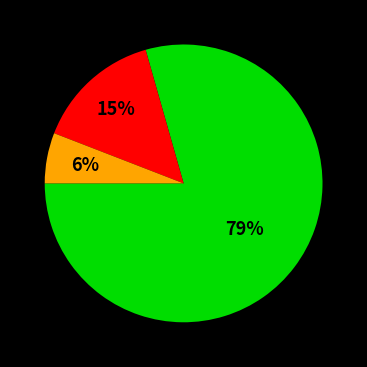

To the nearest percent, what is the average slice percentage?

33%